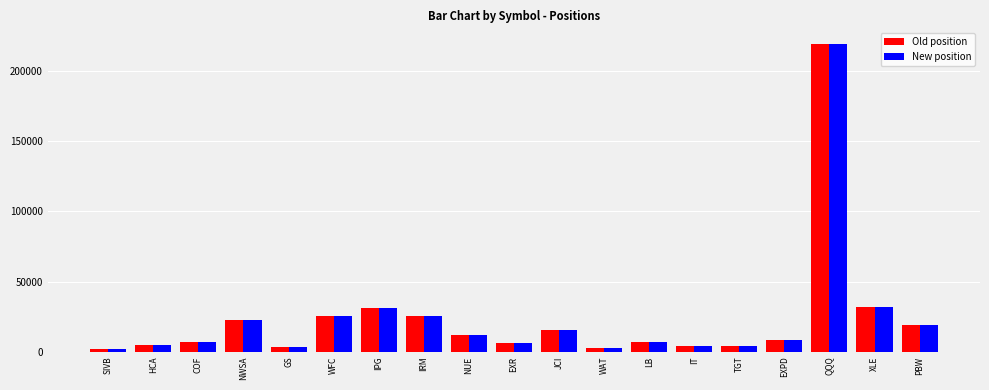

What is the maximum value for New position?

219576